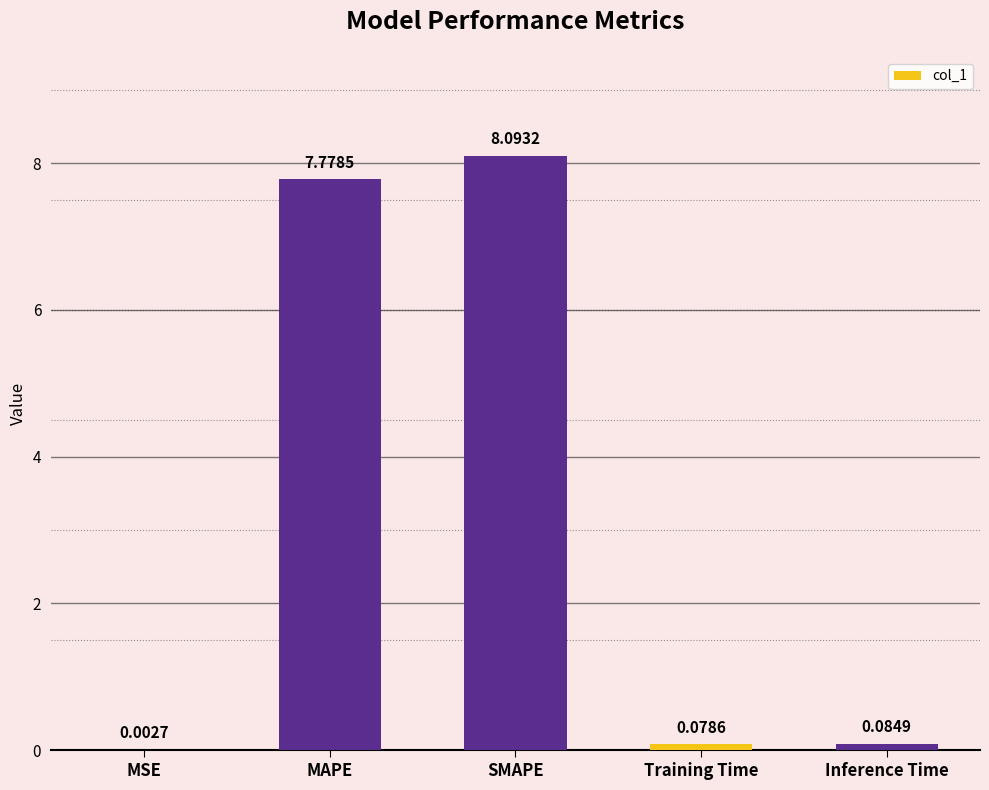

What is the maximum value shown in the chart?

8.1